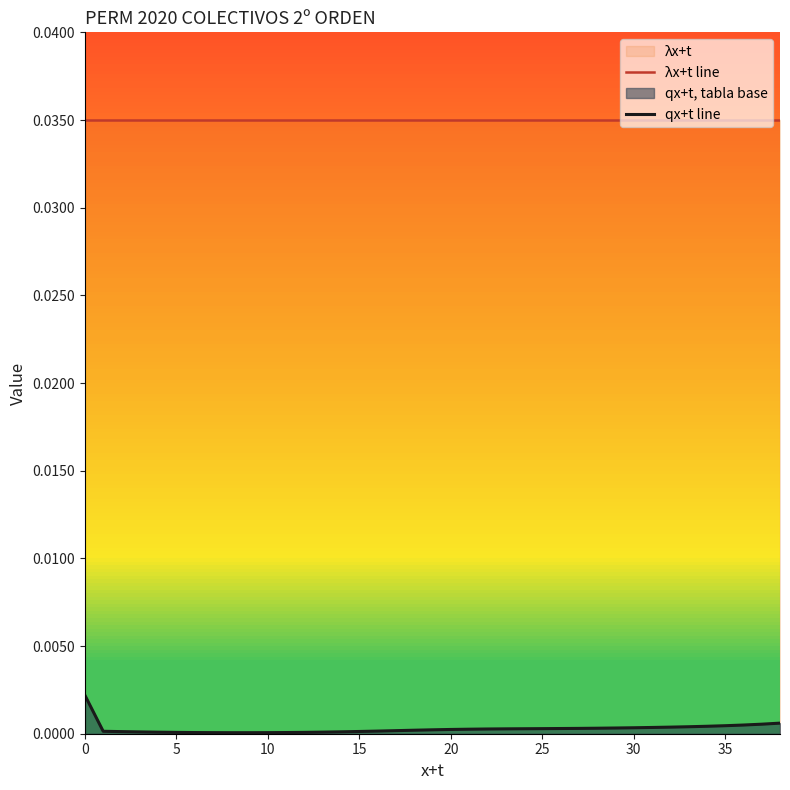

True or false: λx+t line and qx+t line intersect in this chart.

False